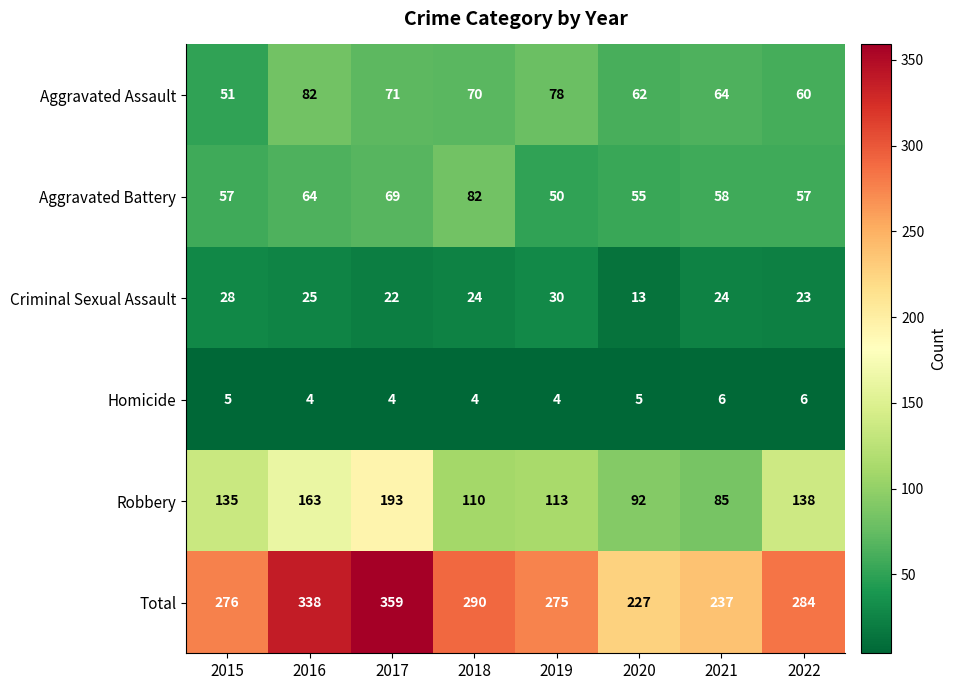

What is the sum of all Homicide values?

38